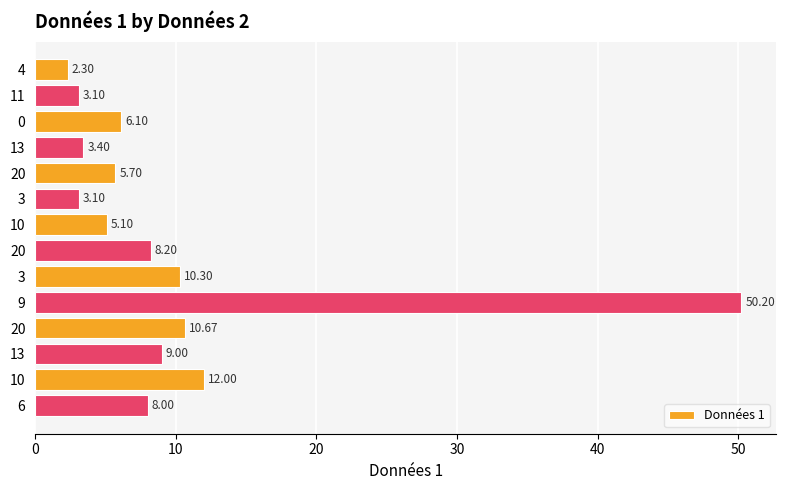

How many data points are less than 8?

7